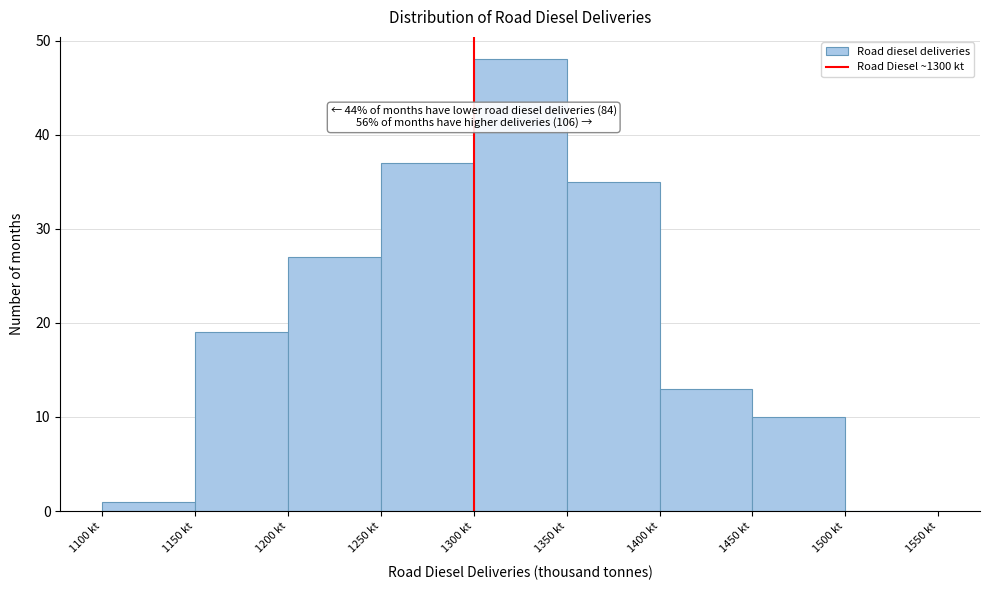

Which range on the x-axis has the tallest bar?

1300 to 1350